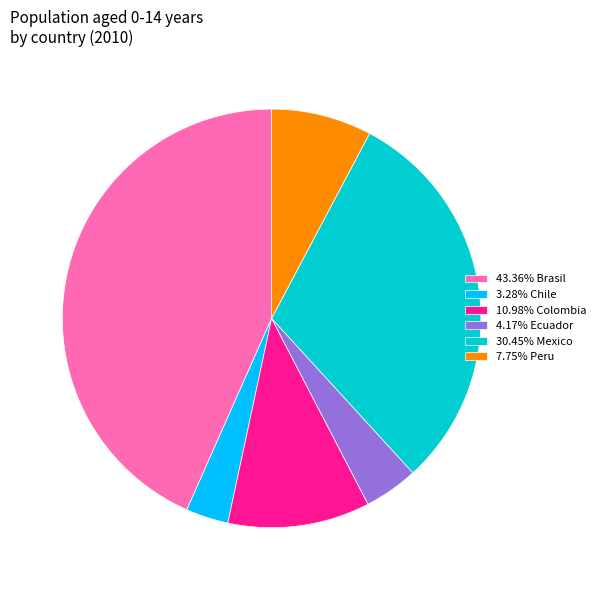

Approximately how many times larger is the value at 10.98% Colombia compared to 3.28% Chile?

3.3